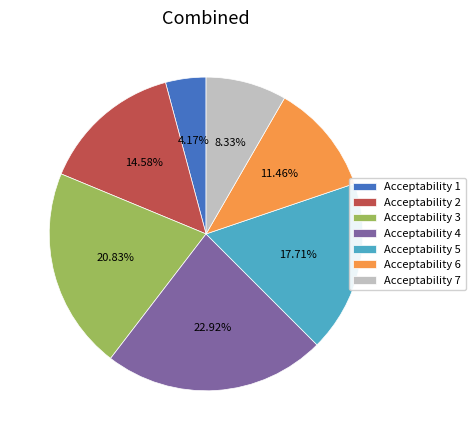

How many slices are in this pie chart?

7